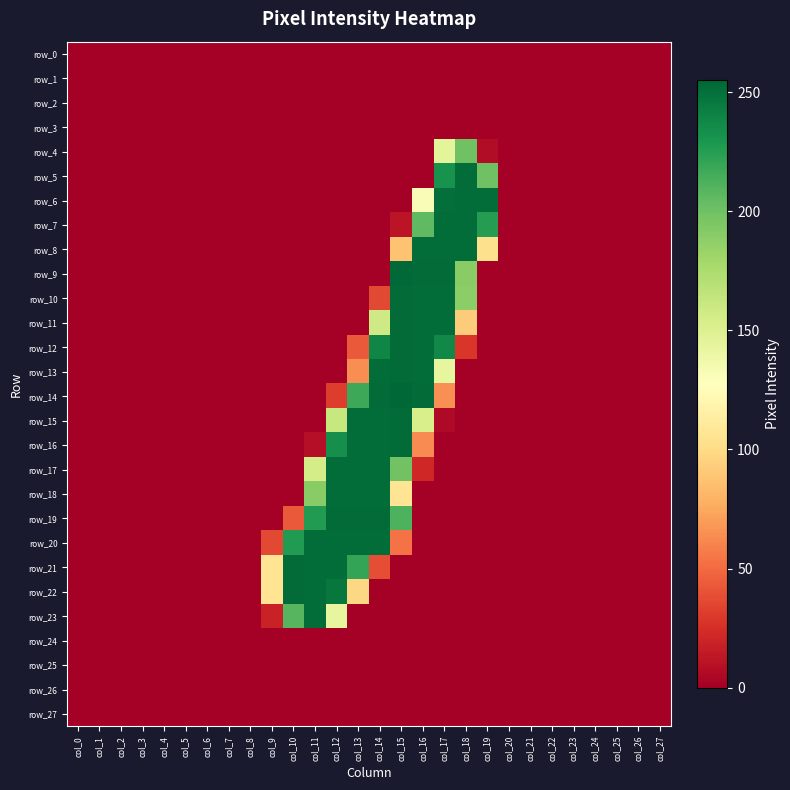

What is the average value of the row_19 series?

44